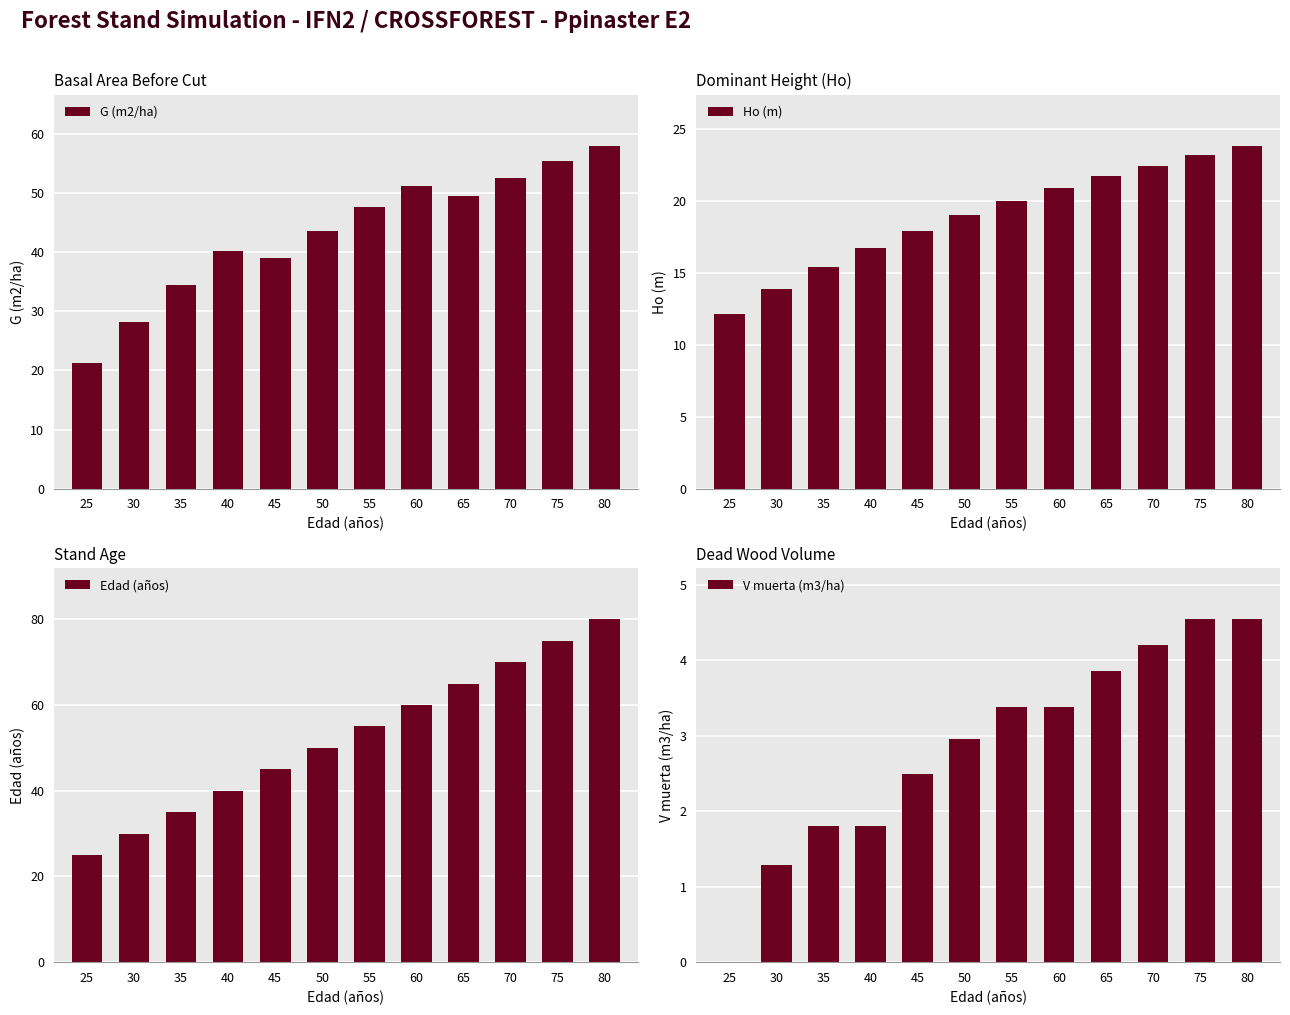

List the series in order of their peak value, highest first.

Edad (años), G (m2/ha), Ho (m), V muerta (m3/ha)